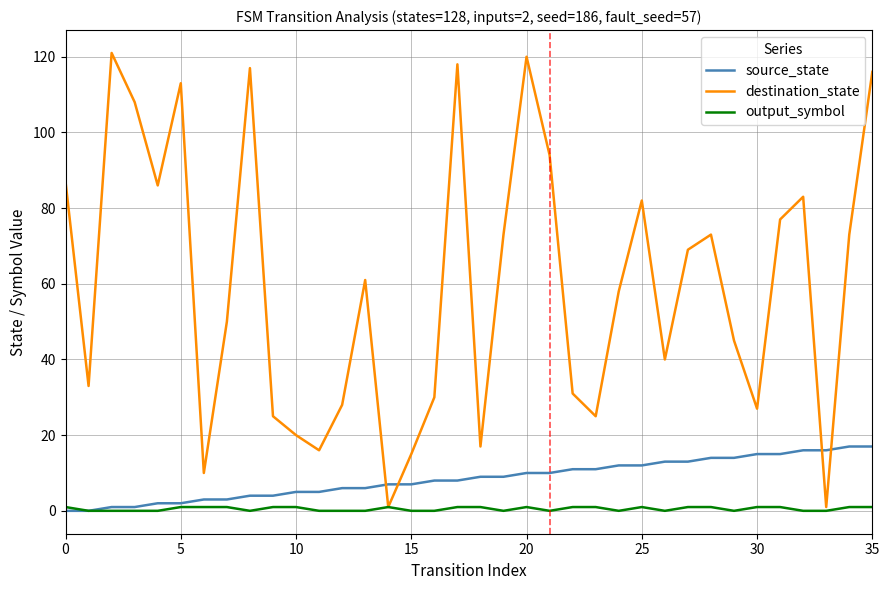

List the series in order of their peak value, highest first.

destination_state, source_state, output_symbol